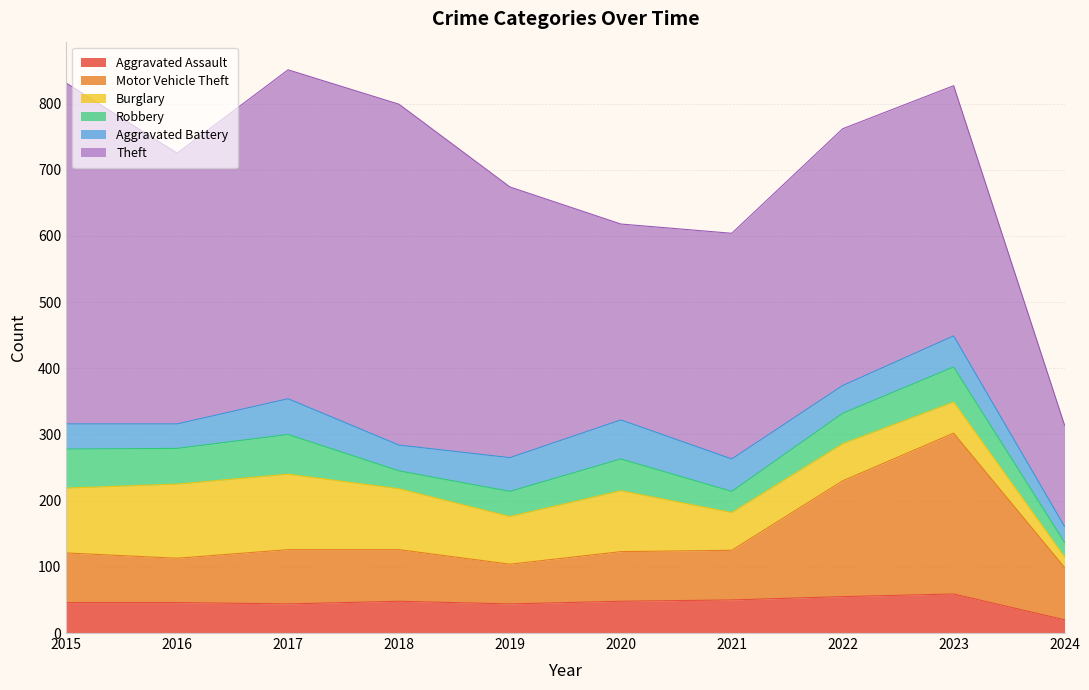

What is the maximum value shown in the chart?

515